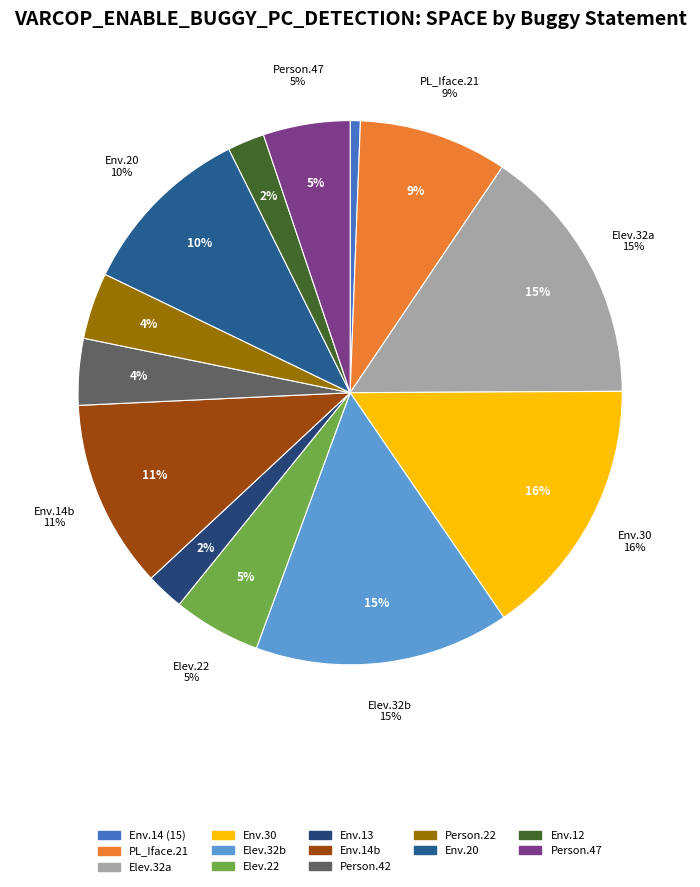

To the nearest percent, what is the difference between the Empty.ElevatorSystem.Environment.12 and Weight.ElevatorSystem.Elevator.32 (ID_10) slice percentages?

13%